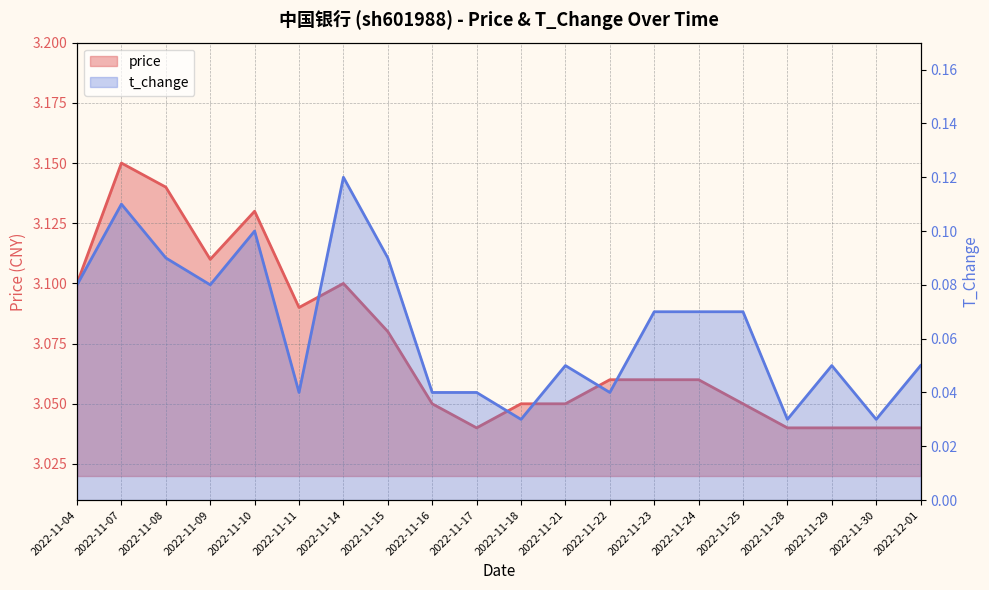

Reading left to right, extract all data points from this chart.

price: 3.1	3.1	3.1	3.1	3.1	3.1	3.1	3.1	3.0	3.0	3.0	3.0	3.1	3.1	3.1	3.0	3.0	3.0	3.0	3.0
t_change: 0.1	0.1	0.1	0.1	0.1	0.0	0.1	0.1	0.0	0.0	0.0	0.1	0.0	0.1	0.1	0.1	0.0	0.1	0.0	0.1